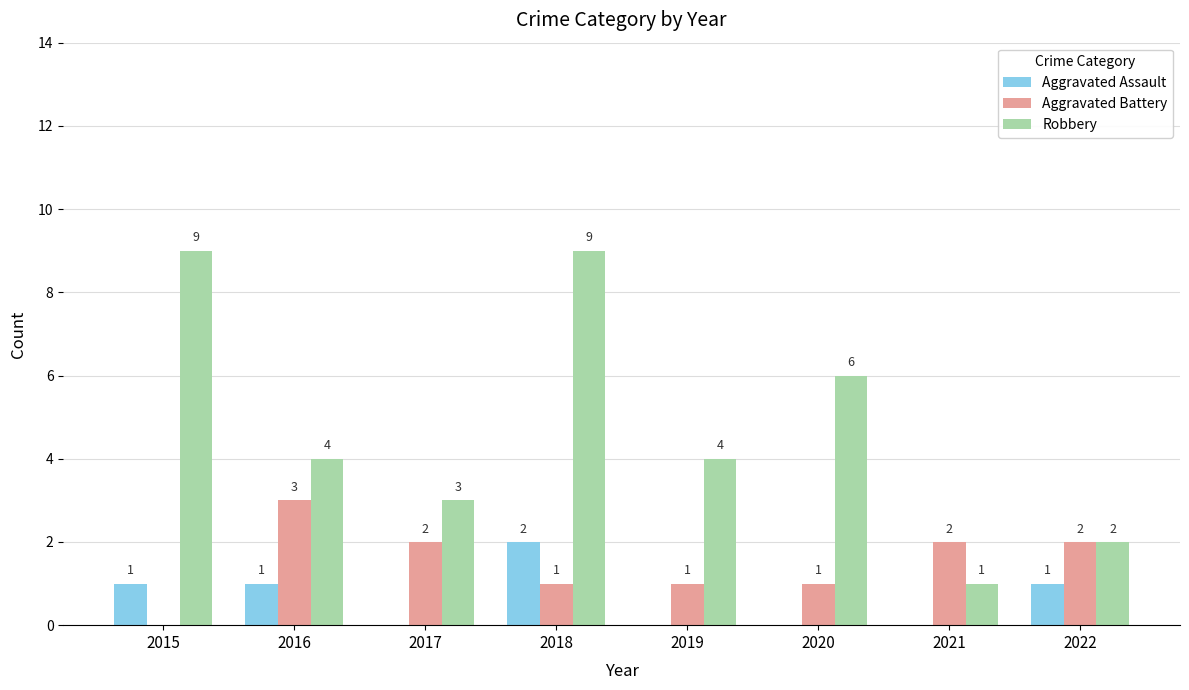

What is the highest value of the Robbery series?

9